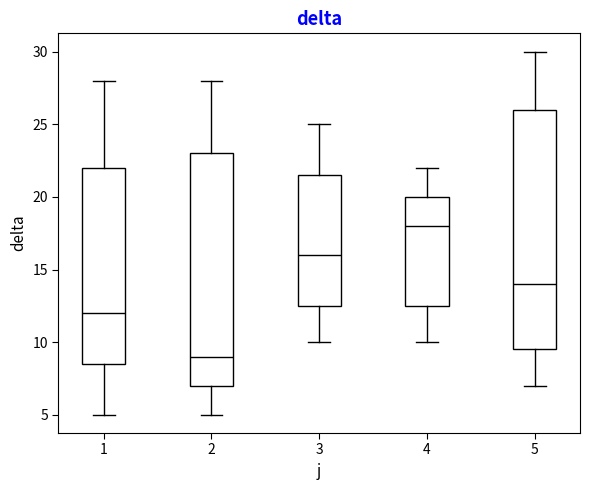

Which box's median line is the highest?

4